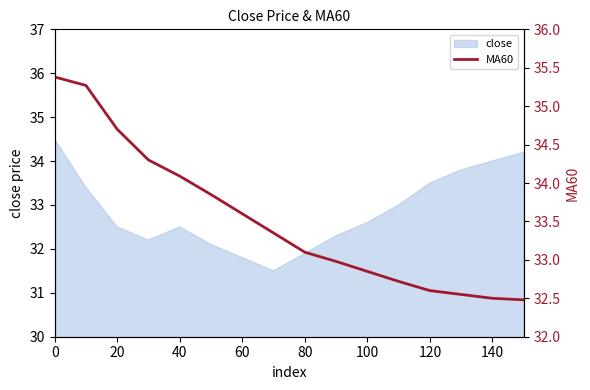

What is the difference between the maximum and minimum values?

2.9